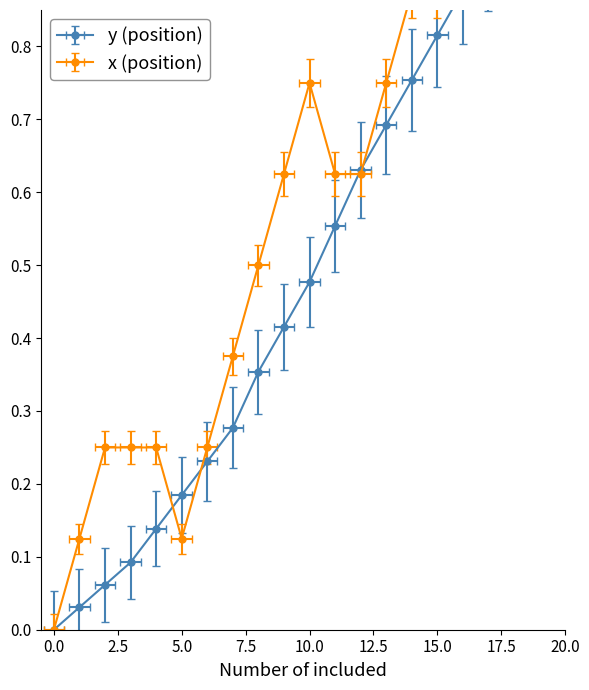

At which category is the sum across all series the highest?

19